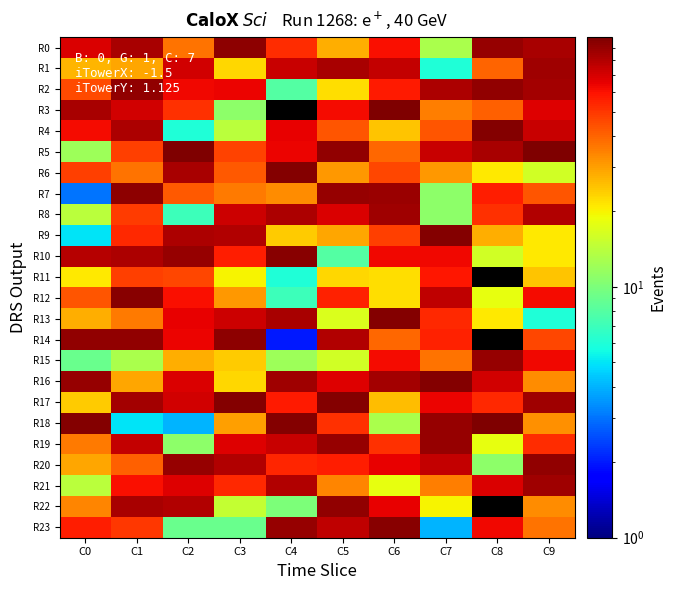

Reading right to left, transcribe all the data shown in this chart.

R0: C9=83	C8=90	C7=13	C6=60	C5=28	C4=52	C3=93	C2=37	C1=84	C0=69
R1: C9=87	C8=40	C7=6	C6=75	C5=84	C4=73	C3=23	C2=71	C1=29	C0=27
R2: C9=85	C8=91	C7=82	C6=57	C5=22	C4=8	C3=64	C2=63	C1=91	C0=45
R3: C9=67	C8=41	C7=35	C6=99	C5=61	C4=0	C3=11	C2=51	C1=71	C0=84
R4: C9=73	C8=96	C7=43	C6=25	C5=43	C4=65	C3=14	C2=6	C1=82	C0=61
R5: C9=99	C8=83	C7=73	C6=39	C5=92	C4=64	C3=47	C2=99	C1=48	C0=12
R6: C9=16	C8=21	C7=31	C6=46	C5=31	C4=97	C3=42	C2=83	C1=37	C0=48
R7: C9=43	C8=56	C7=11	C6=88	C5=89	C4=33	C3=36	C2=42	C1=93	C0=3
R8: C9=80	C8=51	C7=11	C6=87	C5=69	C4=82	C3=72	C2=7	C1=49	C0=14
R9: C9=21	C8=28	C7=97	C6=48	C5=29	C4=24	C3=80	C2=82	C1=53	C0=5
R10: C9=21	C8=16	C7=63	C6=63	C5=8	C4=94	C3=56	C2=90	C1=82	C0=79
R11: C9=25	C8=0	C7=58	C6=22	C5=23	C4=6	C3=20	C2=46	C1=48	C0=21
R12: C9=62	C8=18	C7=76	C6=22	C5=55	C4=7	C3=31	C2=60	C1=95	C0=43
R13: C9=6	C8=21	C7=53	C6=96	C5=17	C4=83	C3=72	C2=65	C1=36	C0=28
R14: C9=46	C8=0	C7=55	C6=39	C5=80	C4=2	C3=93	C2=64	C1=91	C0=92
R15: C9=63	C8=90	C7=37	C6=61	C5=16	C4=12	C3=24	C2=28	C1=13	C0=9
R16: C9=33	C8=71	C7=96	C6=85	C5=67	C4=87	C3=23	C2=69	C1=29	C0=90
R17: C9=87	C8=53	C7=64	C6=26	C5=97	C4=57	C3=96	C2=71	C1=85	C0=24
R18: C9=32	C8=99	C7=89	C6=13	C5=51	C4=96	C3=30	C2=4	C1=5	C0=96
R19: C9=52	C8=18	C7=89	C6=51	C5=90	C4=74	C3=67	C2=11	C1=75	C0=36
R20: C9=92	C8=11	C7=75	C6=65	C5=56	C4=54	C3=80	C2=90	C1=41	C0=29
R21: C9=86	C8=68	C7=35	C6=18	C5=34	C4=80	C3=53	C2=67	C1=60	C0=14
R22: C9=33	C8=0	C7=20	C6=65	C5=91	C4=10	C3=15	C2=81	C1=84	C0=34
R23: C9=37	C8=63	C7=4	C6=94	C5=76	C4=90	C3=9	C2=9	C1=50	C0=56